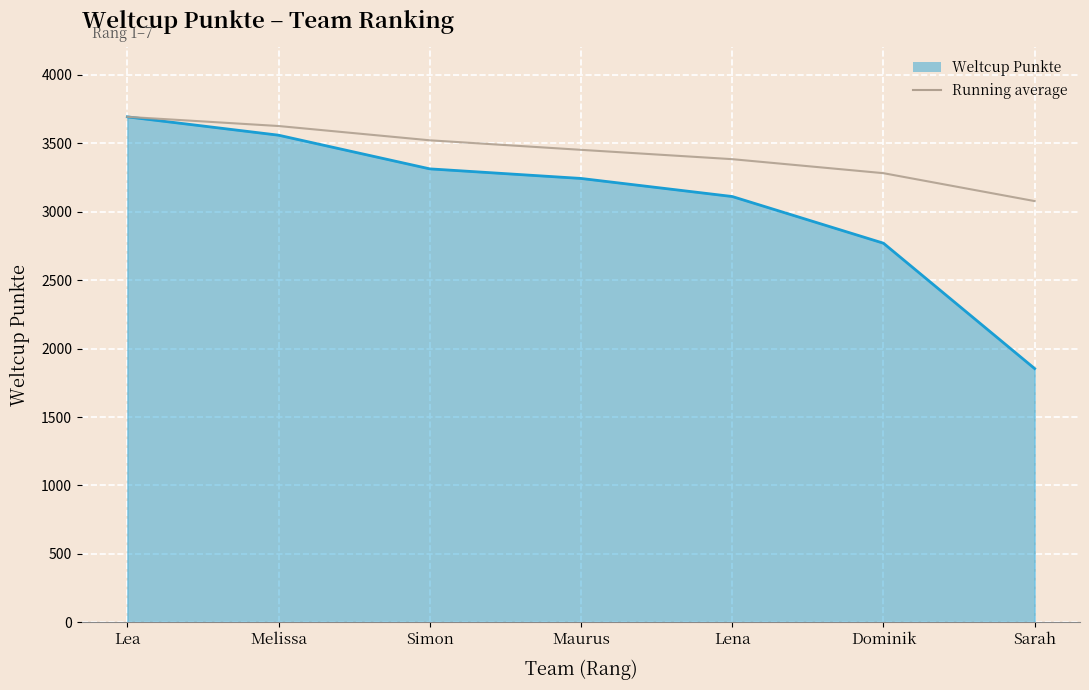

Is it true that Running average equals 1425.6 at Lea?

False